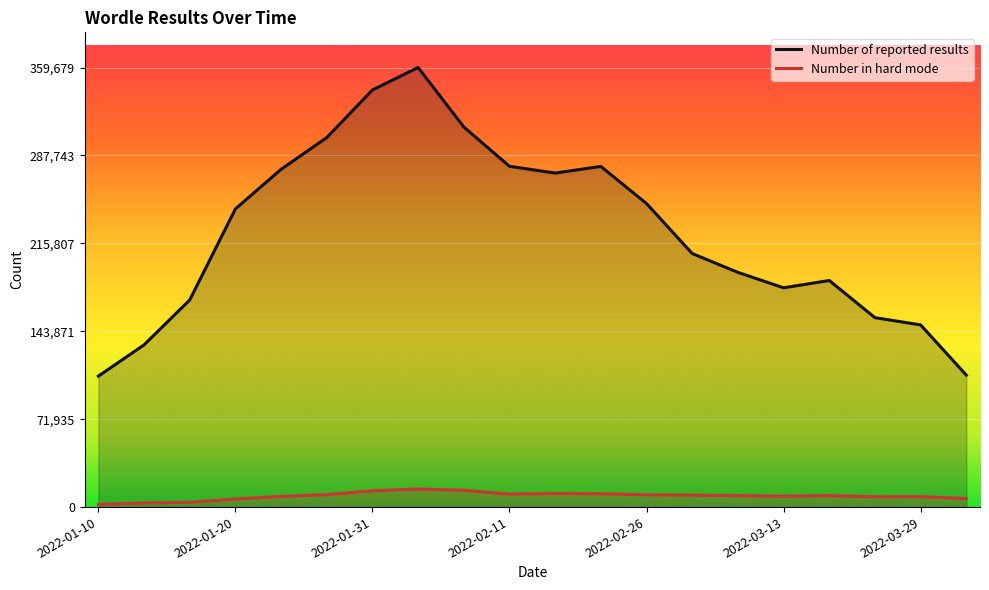

Where does the Number of reported results series first go above 243964?

2022-01-25